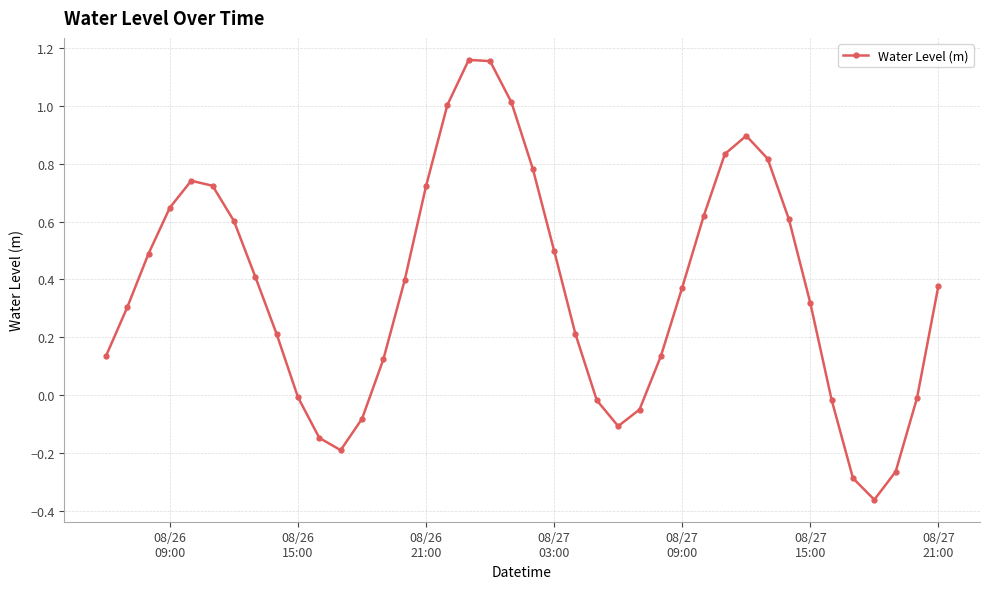

What is the difference between the maximum and second lowest values?

1.4